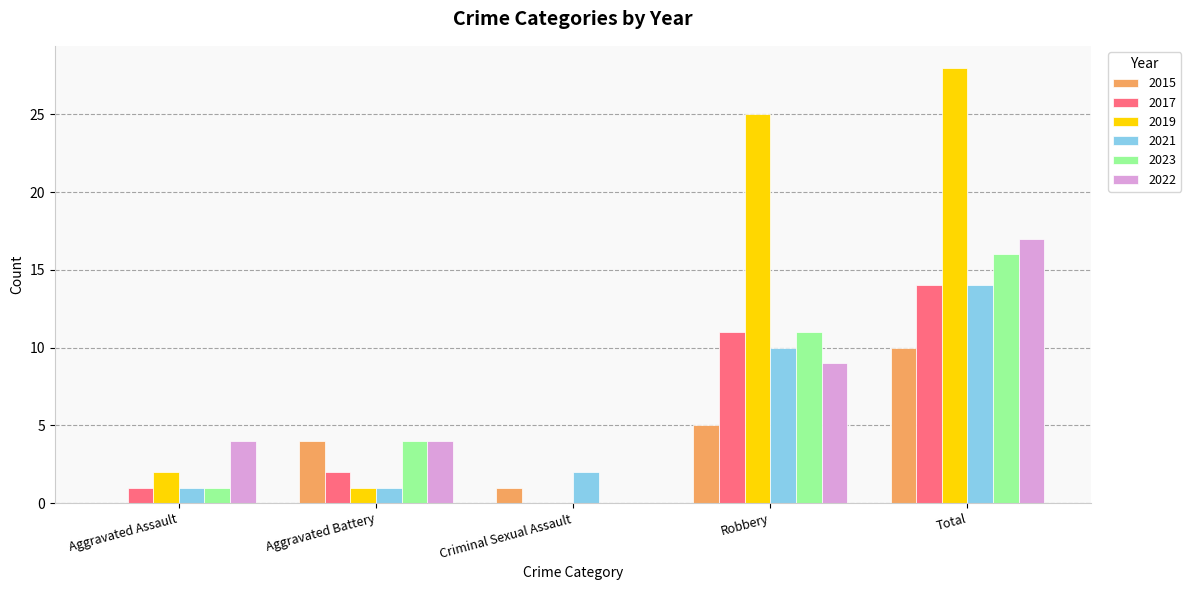

Which category has the highest value in the 2015 series?

Total